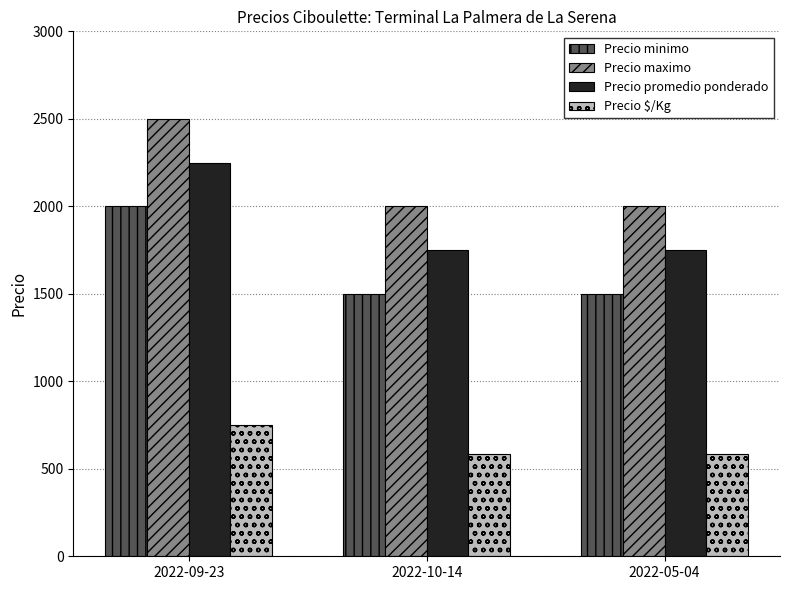

Reading left to right, what are all the values shown in this chart?

Precio minimo: 2000	1500	1500
Precio maximo: 2500	2000	2000
Precio promedio ponderado: 2250	1750	1750
Precio $/Kg: 750	583	583